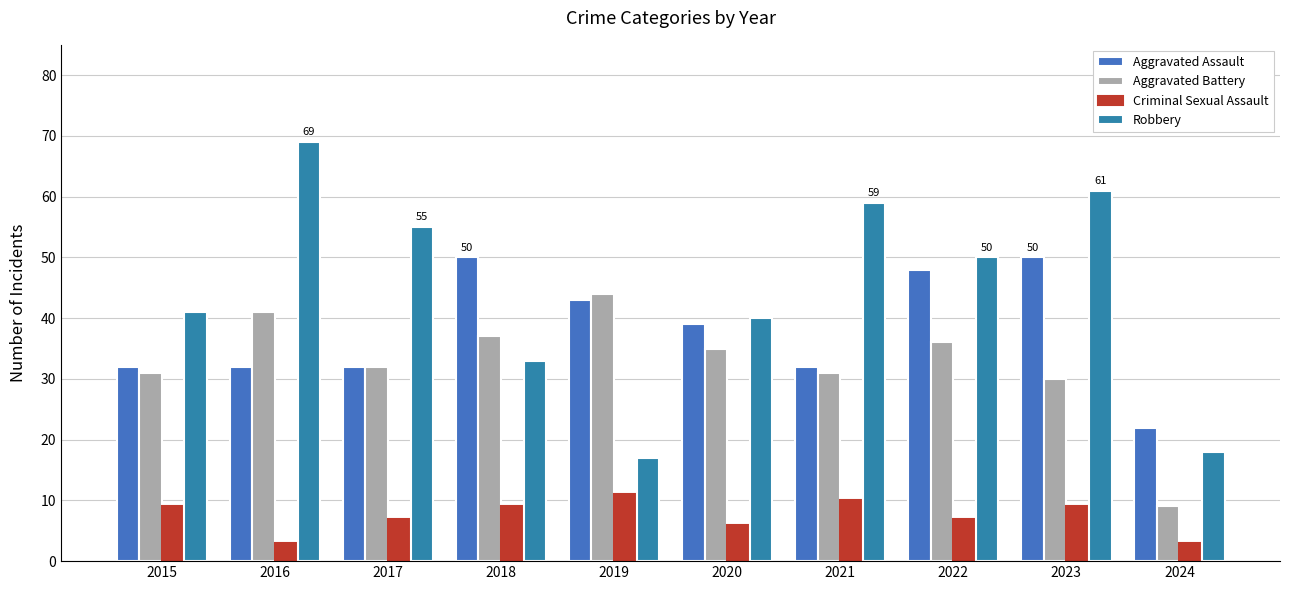

What is the value of the Aggravated Battery bar at the 4th from the left?

37